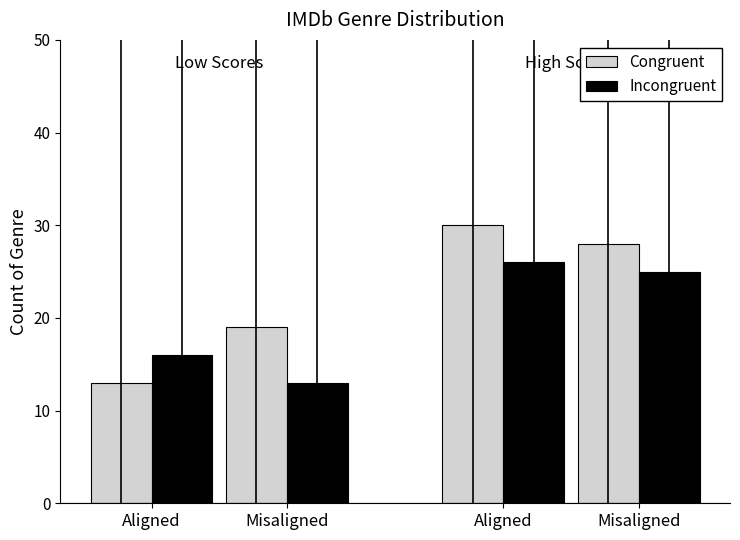

How many bars are there in total?

8